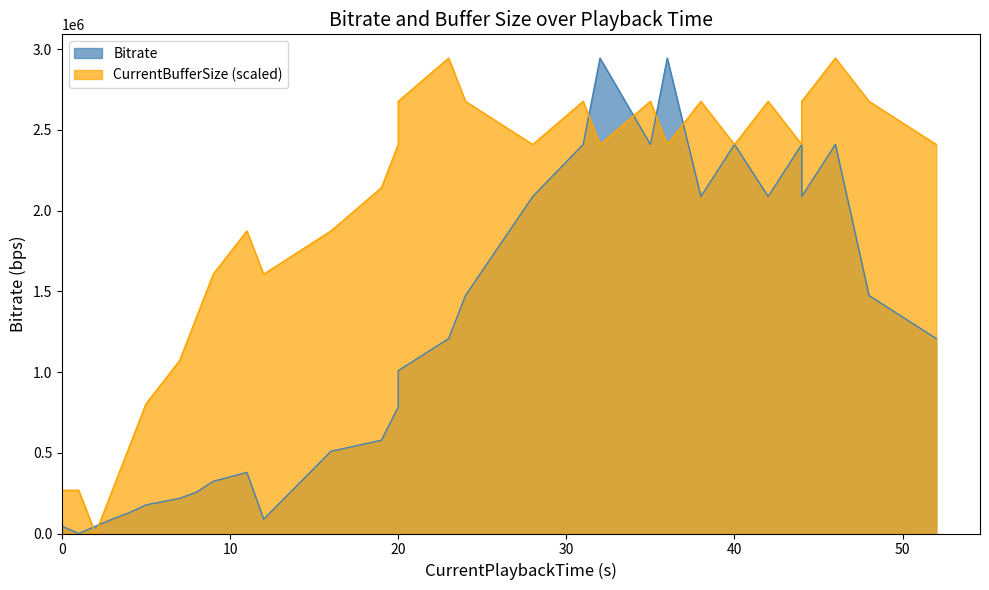

Between 11 and 52, which is larger?

52